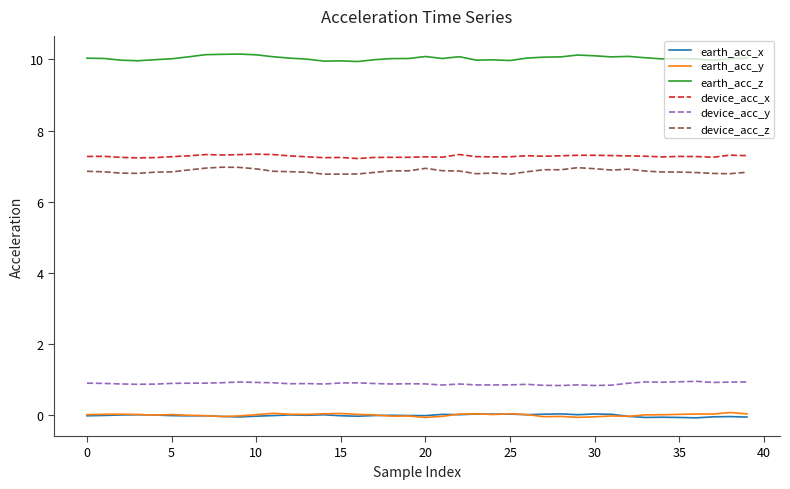

What is the difference between the maximum and minimum values in the earth_acc_z series?

0.2